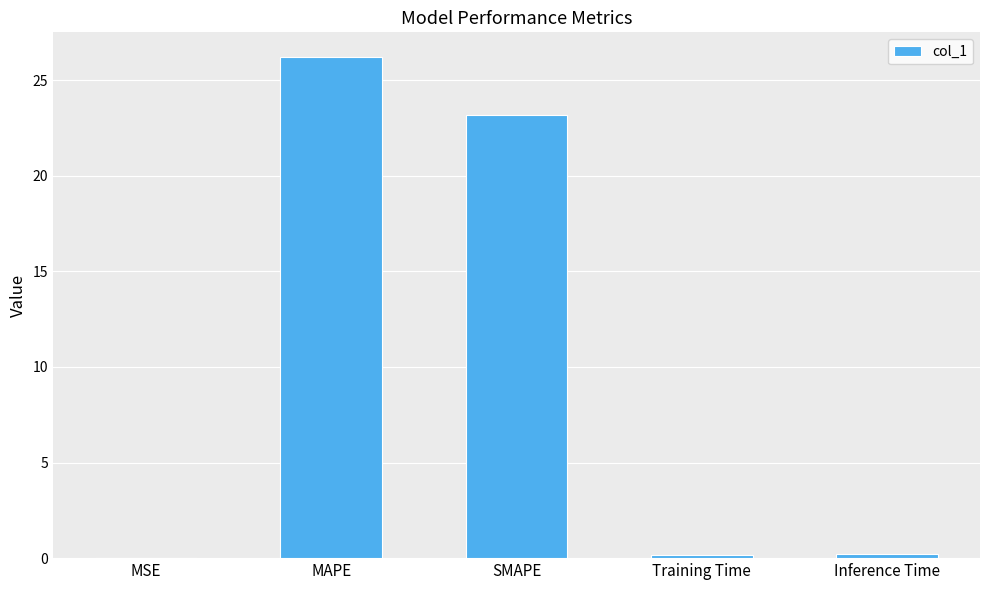

What is the greatest value displayed?

26.2